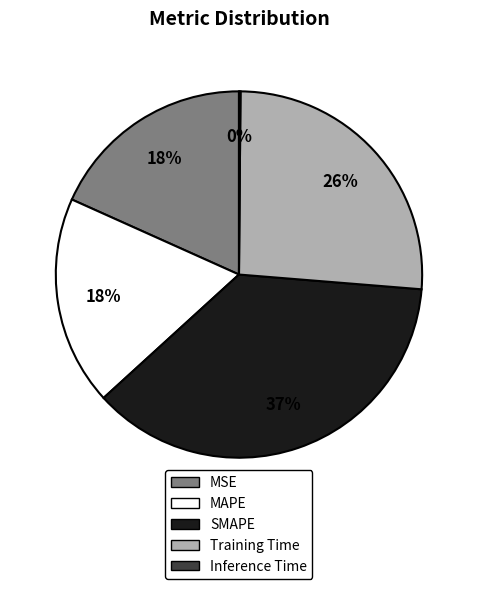

What is the largest slice in the pie chart?

SMAPE